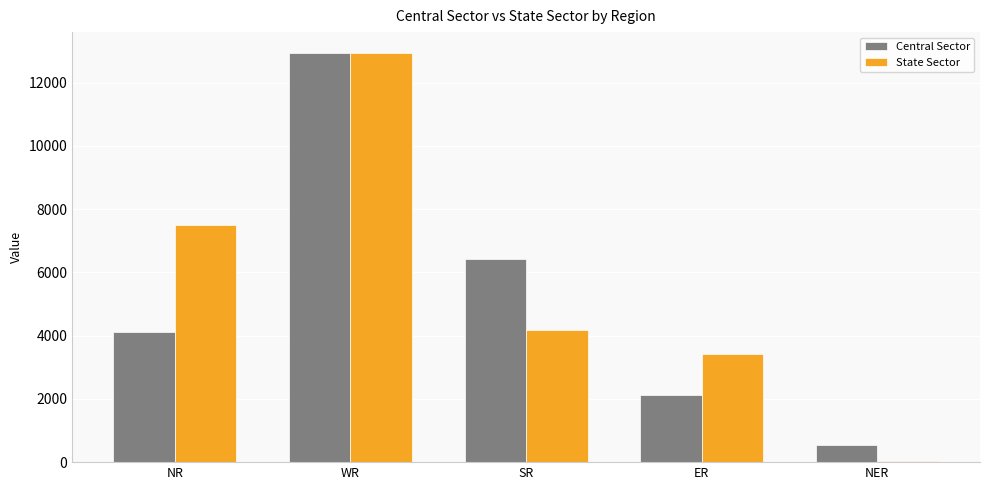

What position from the left is NER?

5